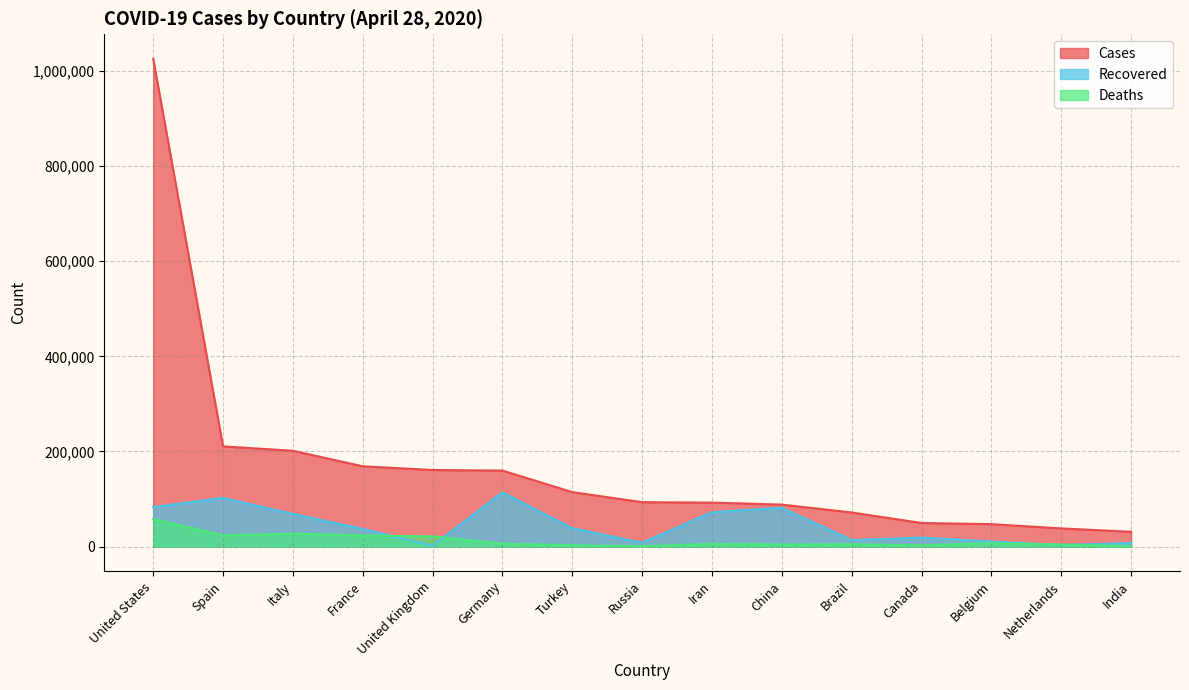

What is the value of the Cases point at the 8th from the left?

93558